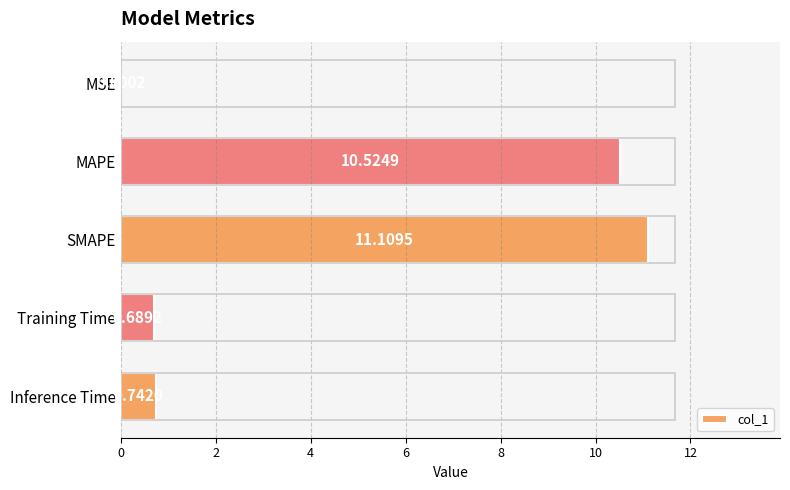

Where is the data nearest to the value 5?

Inference Time